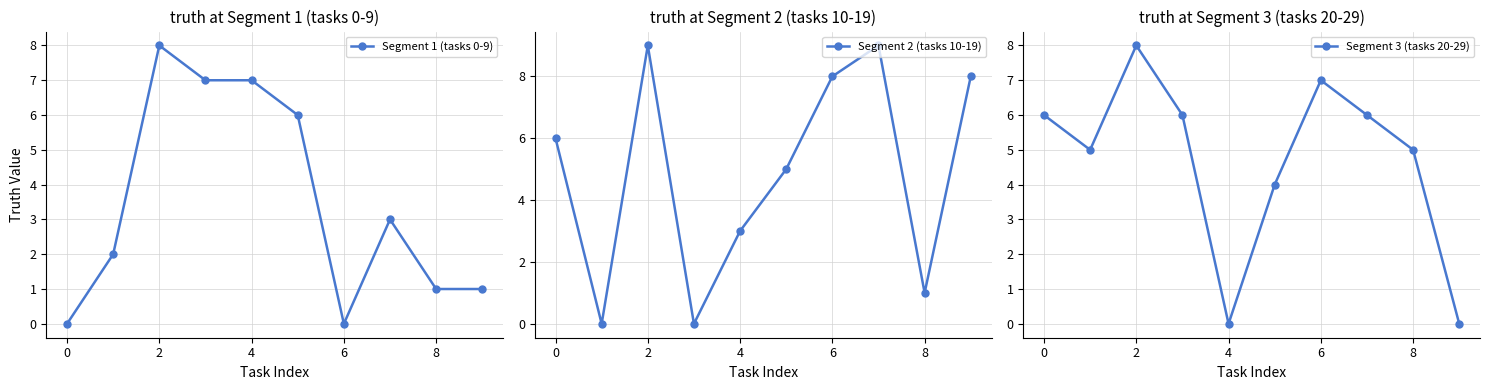

The value of Segment 2 (tasks 10-19) at 6 is 8. True or false?

True